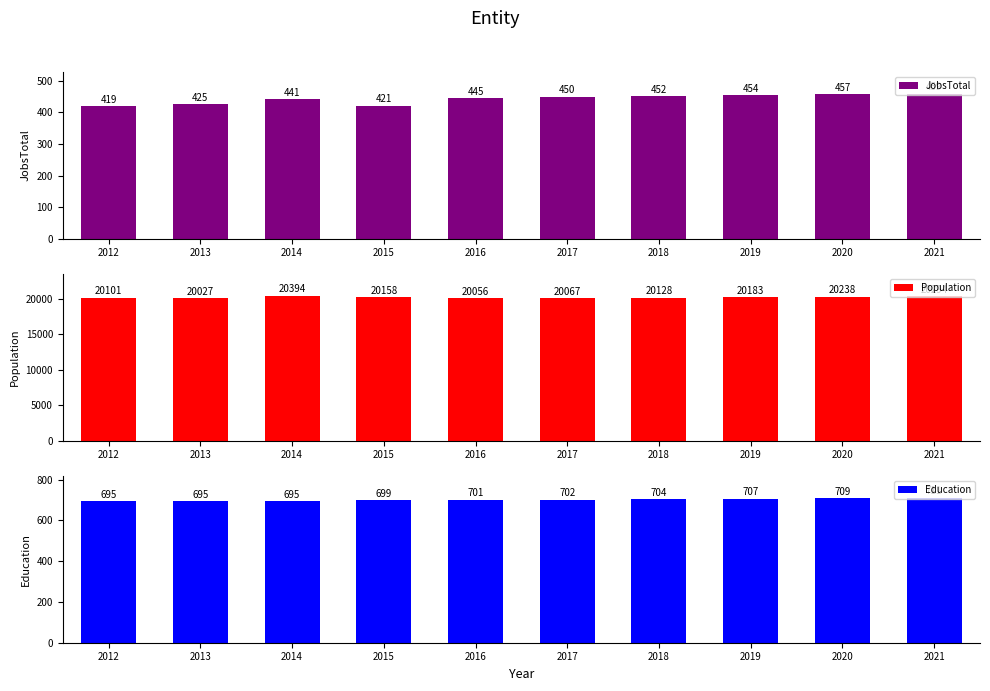

How many groups of bars are there?

10